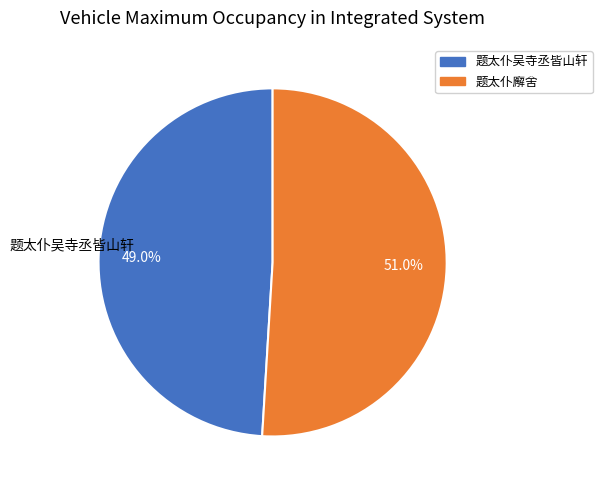

Which has a higher value, 题太仆吴寺丞皆山轩 or 题太仆廨舍?

题太仆廨舍